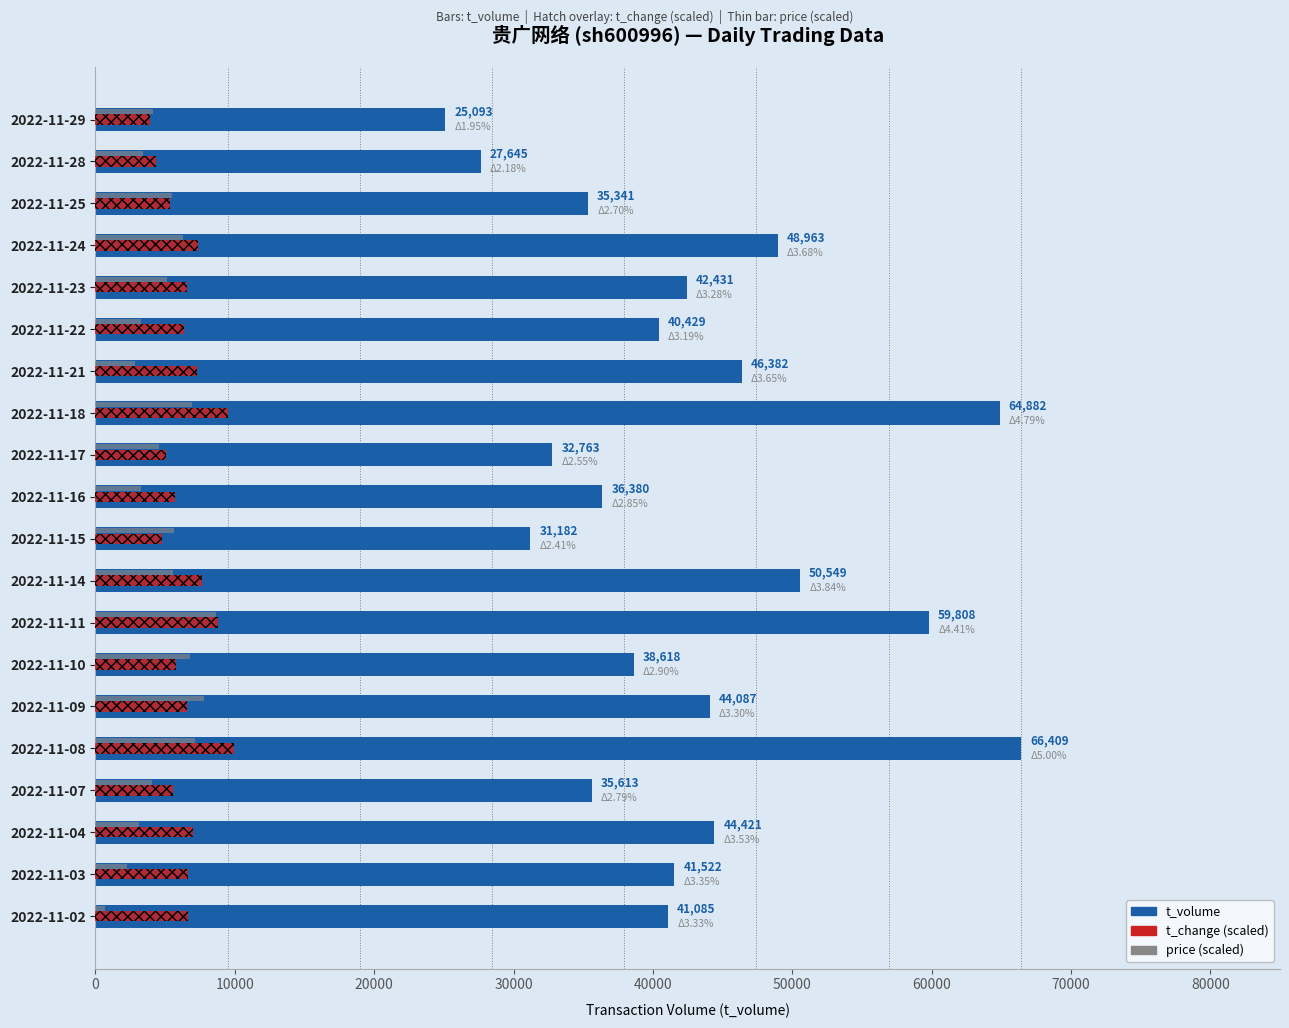

What is the minimum value shown in the chart?

664.1